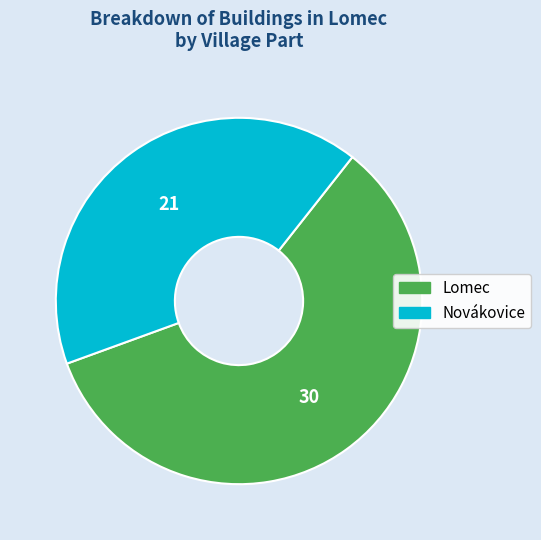

How many segments does this pie chart have?

2